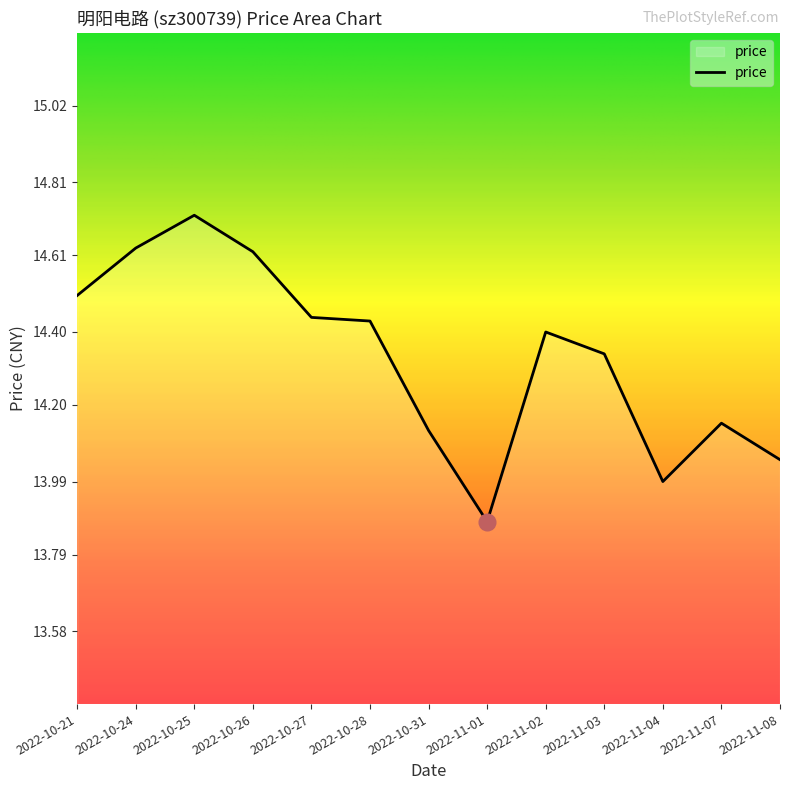

Approximately how many times larger is the value at 2022-11-01 compared to 2022-10-21?

1.0